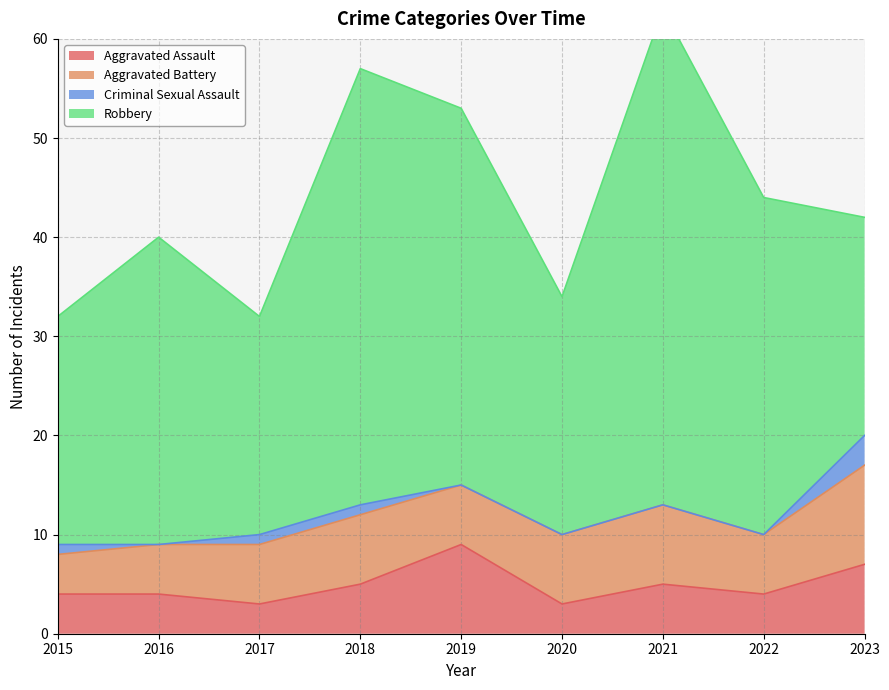

Reading right to left, extract all data points from this chart.

Aggravated Assault: 2023=7	2022=4	2021=5	2020=3	2019=9	2018=5	2017=3	2016=4	2015=4
Aggravated Battery: 2023=10	2022=6	2021=8	2020=7	2019=6	2018=7	2017=6	2016=5	2015=4
Criminal Sexual Assault: 2023=3	2022=0	2021=0	2020=0	2019=0	2018=1	2017=1	2016=0	2015=1
Robbery: 2023=22	2022=34	2021=50	2020=24	2019=38	2018=44	2017=22	2016=31	2015=23